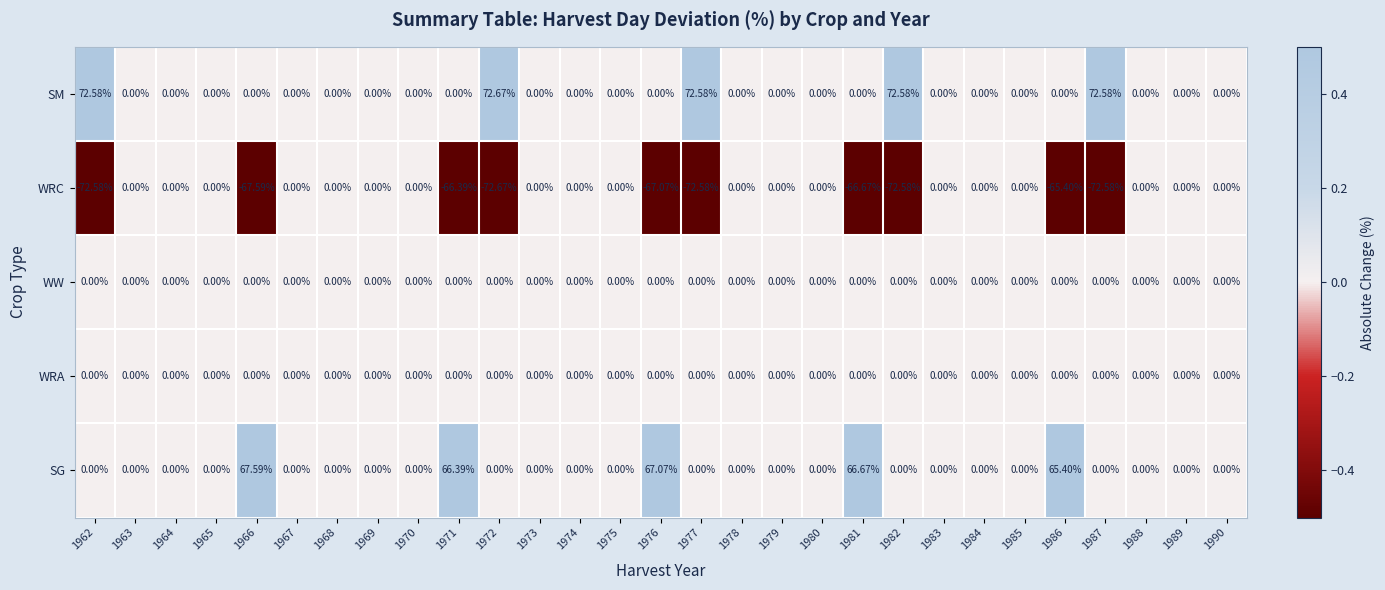

How many categories are shown in the chart?

29